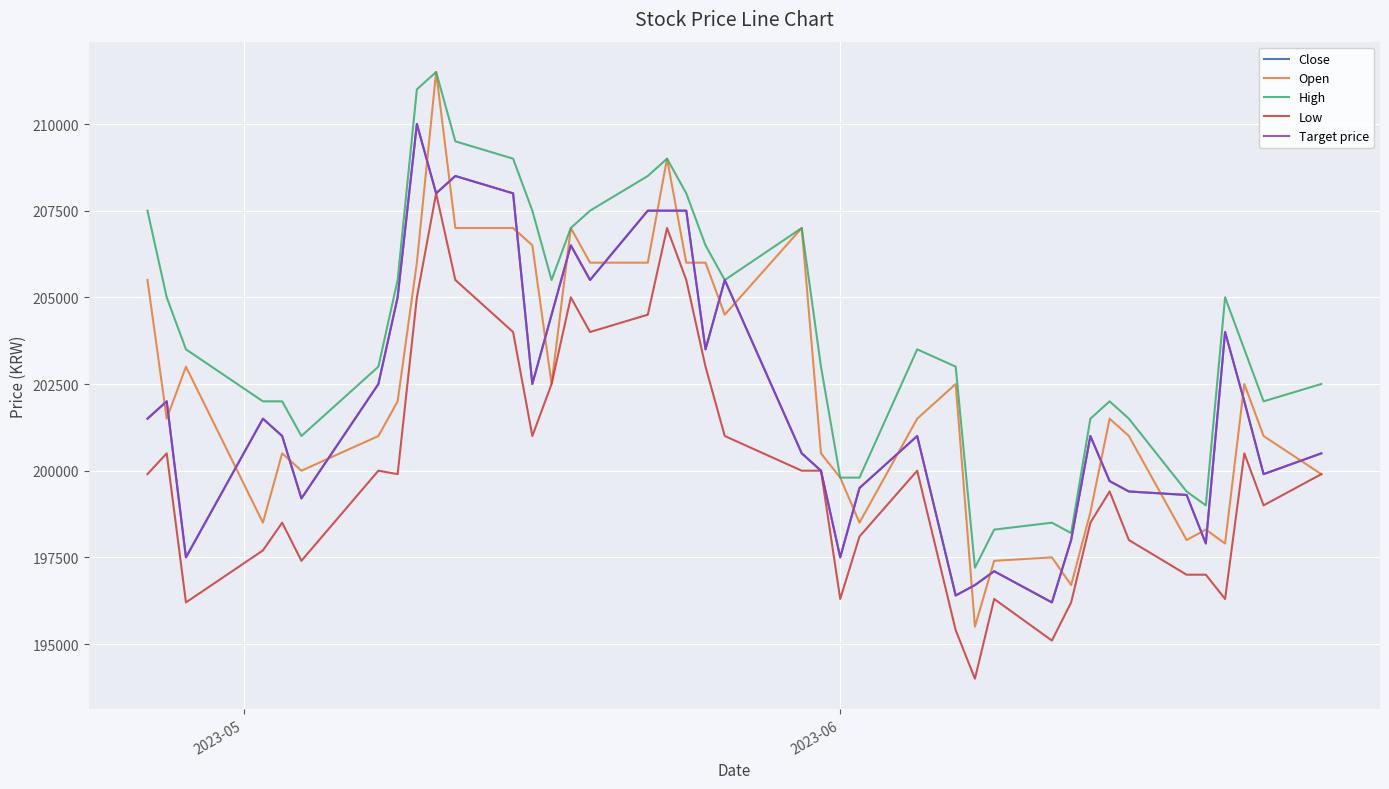

Does the chart display data point markers on the line(s)?

No